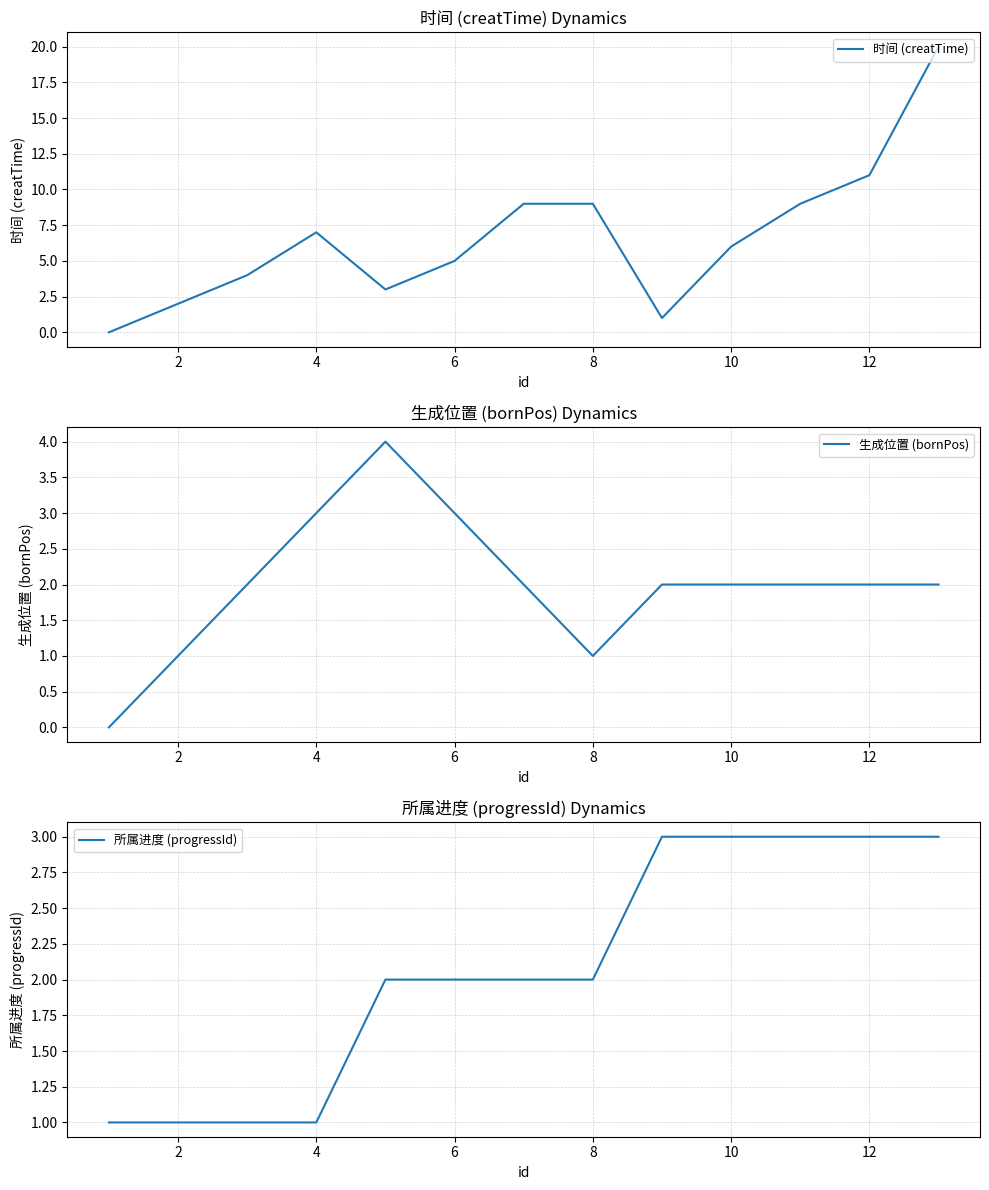

Does the chart have visible grid lines?

Yes